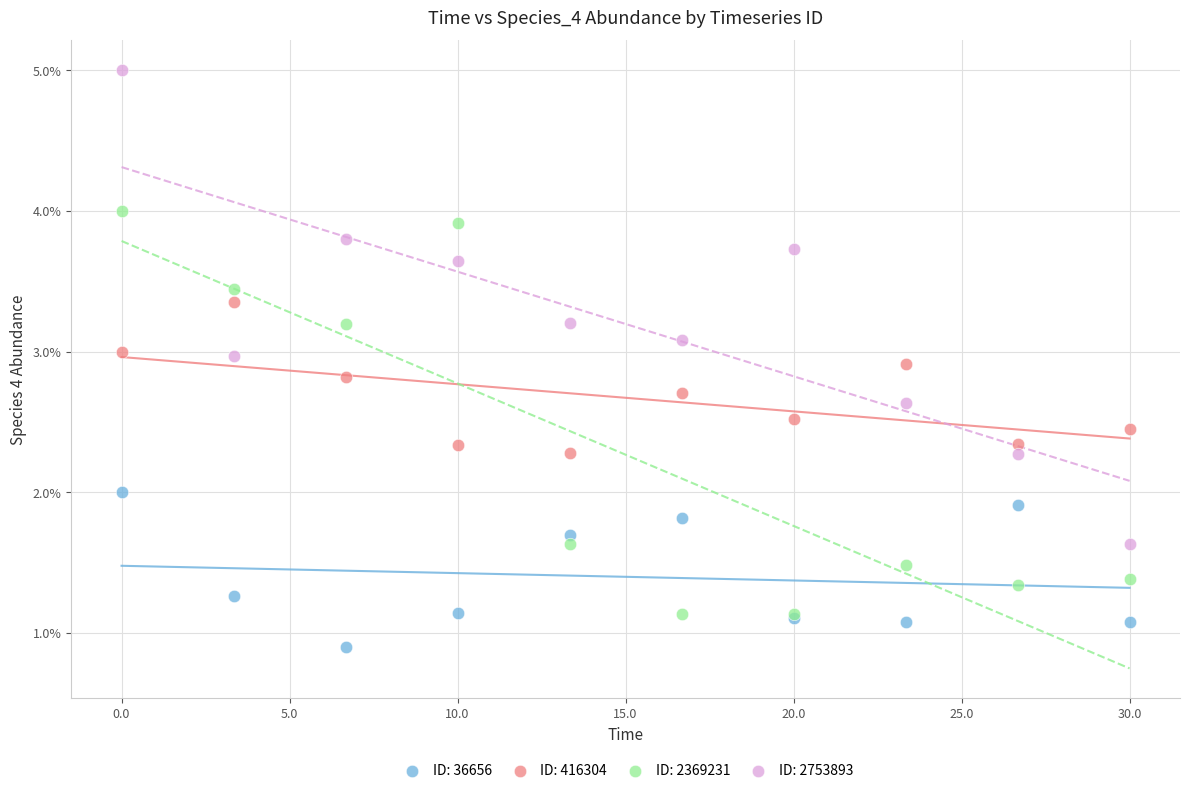

What are all the series names shown in the legend?

ID: 36656, ID: 416304, ID: 2369231, ID: 2753893